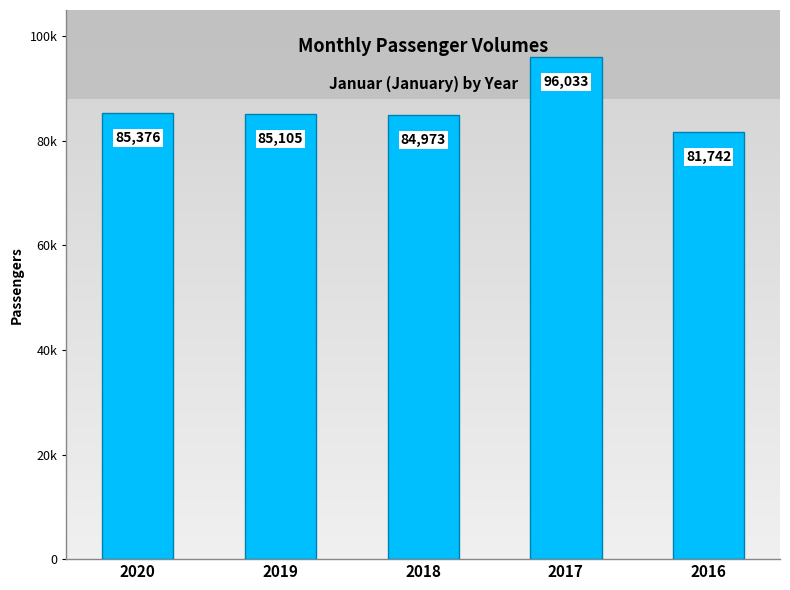

List the labels in order of value, smallest first.

2016, 2018, 2019, 2020, 2017